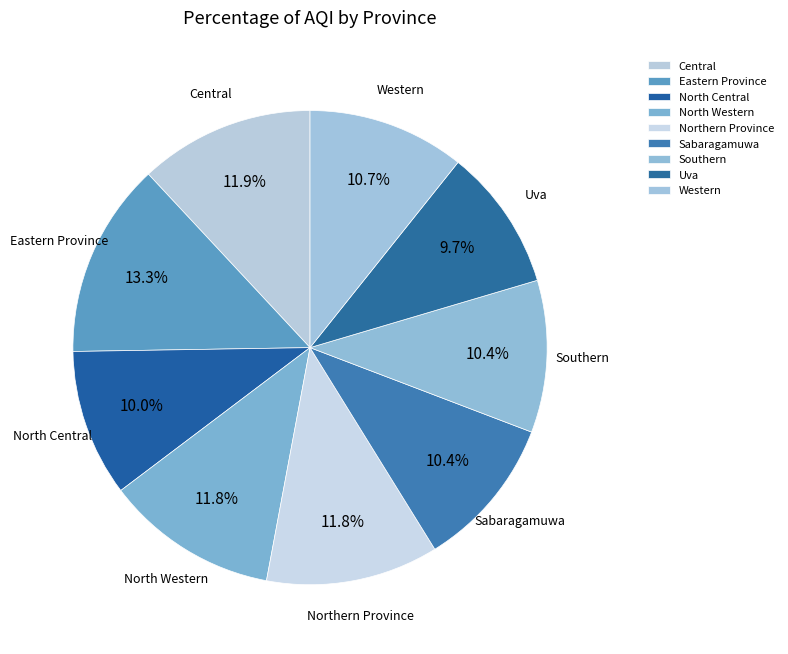

Count the number of slices in the pie.

9